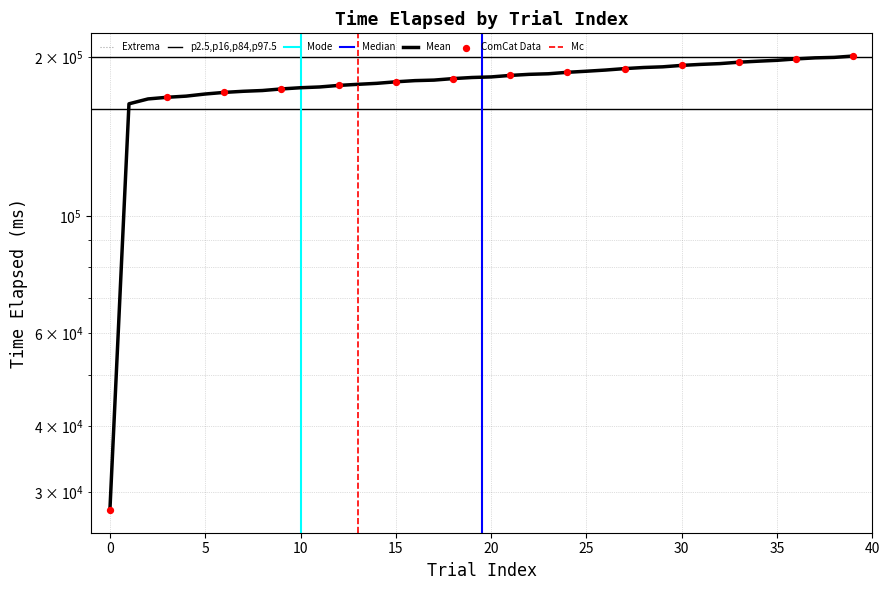

Between 40 and 19, which is larger?

19